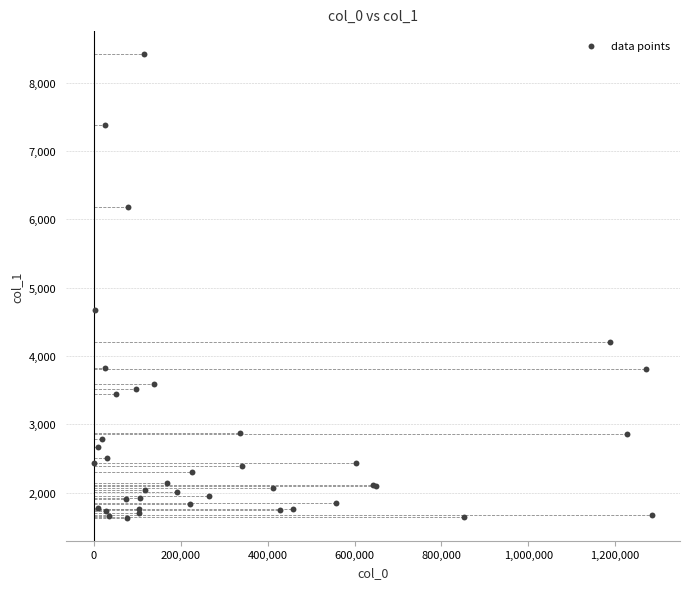

What Y value in the scatter plot is closest to 5026?

4678